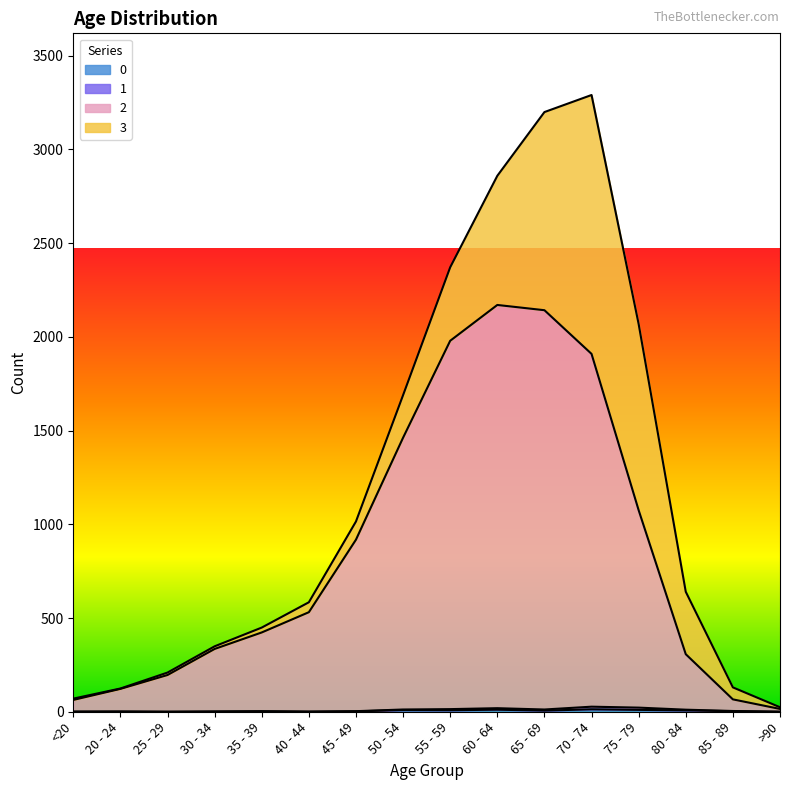

What is the difference between the highest and lowest values at 20 - 24?

121